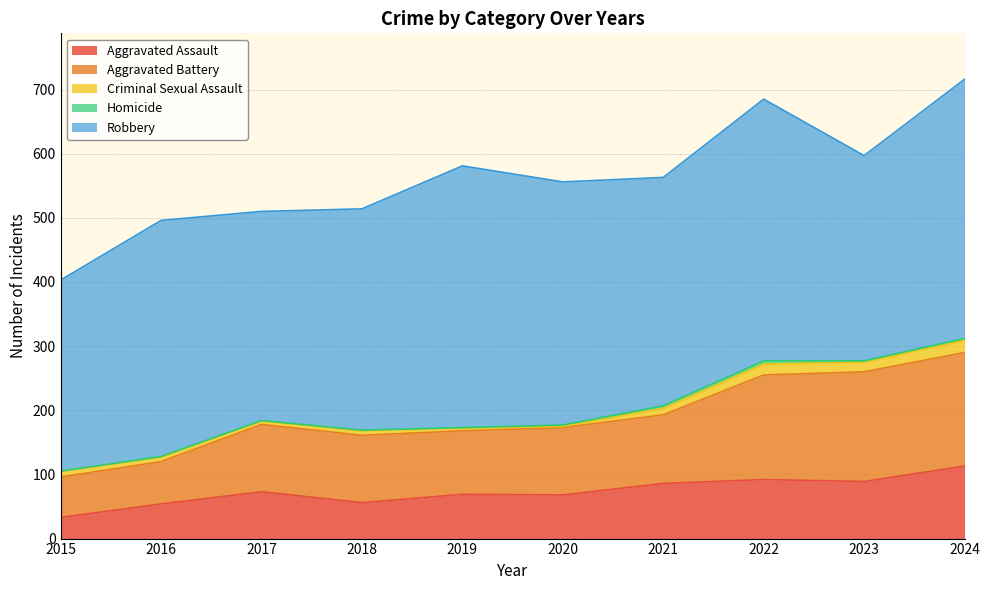

Reading left to right, transcribe all the data shown in this chart.

Aggravated Assault: 2015=33	2016=54	2017=73	2018=56	2019=69	2020=68	2021=86	2022=92	2023=89	2024=113
Aggravated Battery: 2015=63	2016=66	2017=105	2018=105	2019=99	2020=105	2021=107	2022=163	2023=171	2024=177
Criminal Sexual Assault: 2015=9	2016=7	2017=5	2018=7	2019=4	2020=2	2021=10	2022=17	2023=15	2024=19
Homicide: 2015=0	2016=1	2017=1	2018=1	2019=1	2020=2	2021=4	2022=5	2023=2	2024=3
Robbery: 2015=298	2016=368	2017=326	2018=345	2019=408	2020=379	2021=356	2022=408	2023=320	2024=404